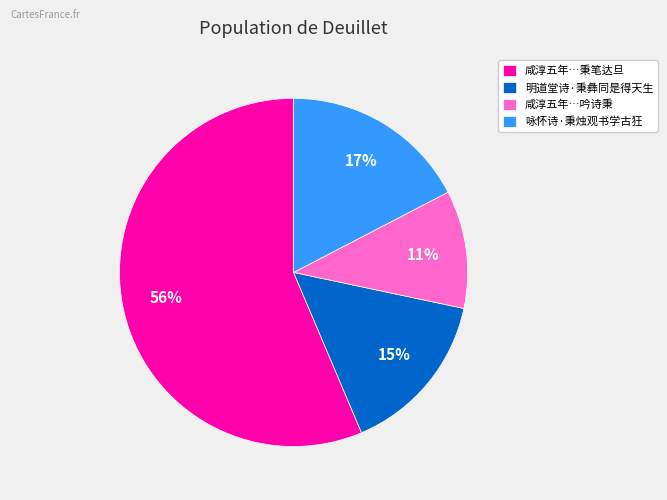

Between 咸淳五年…秉笔达旦 and 明道堂诗·秉彝同是得天生, which is larger?

咸淳五年…秉笔达旦